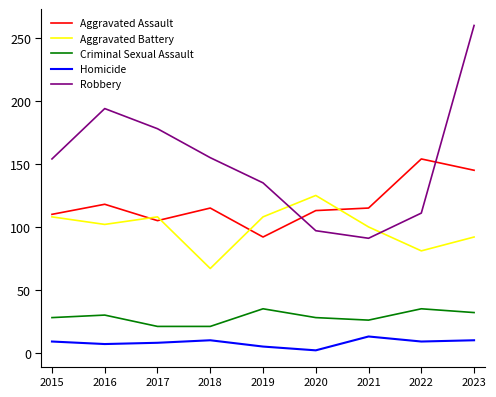

At which category is the sum across all series the highest?

2023